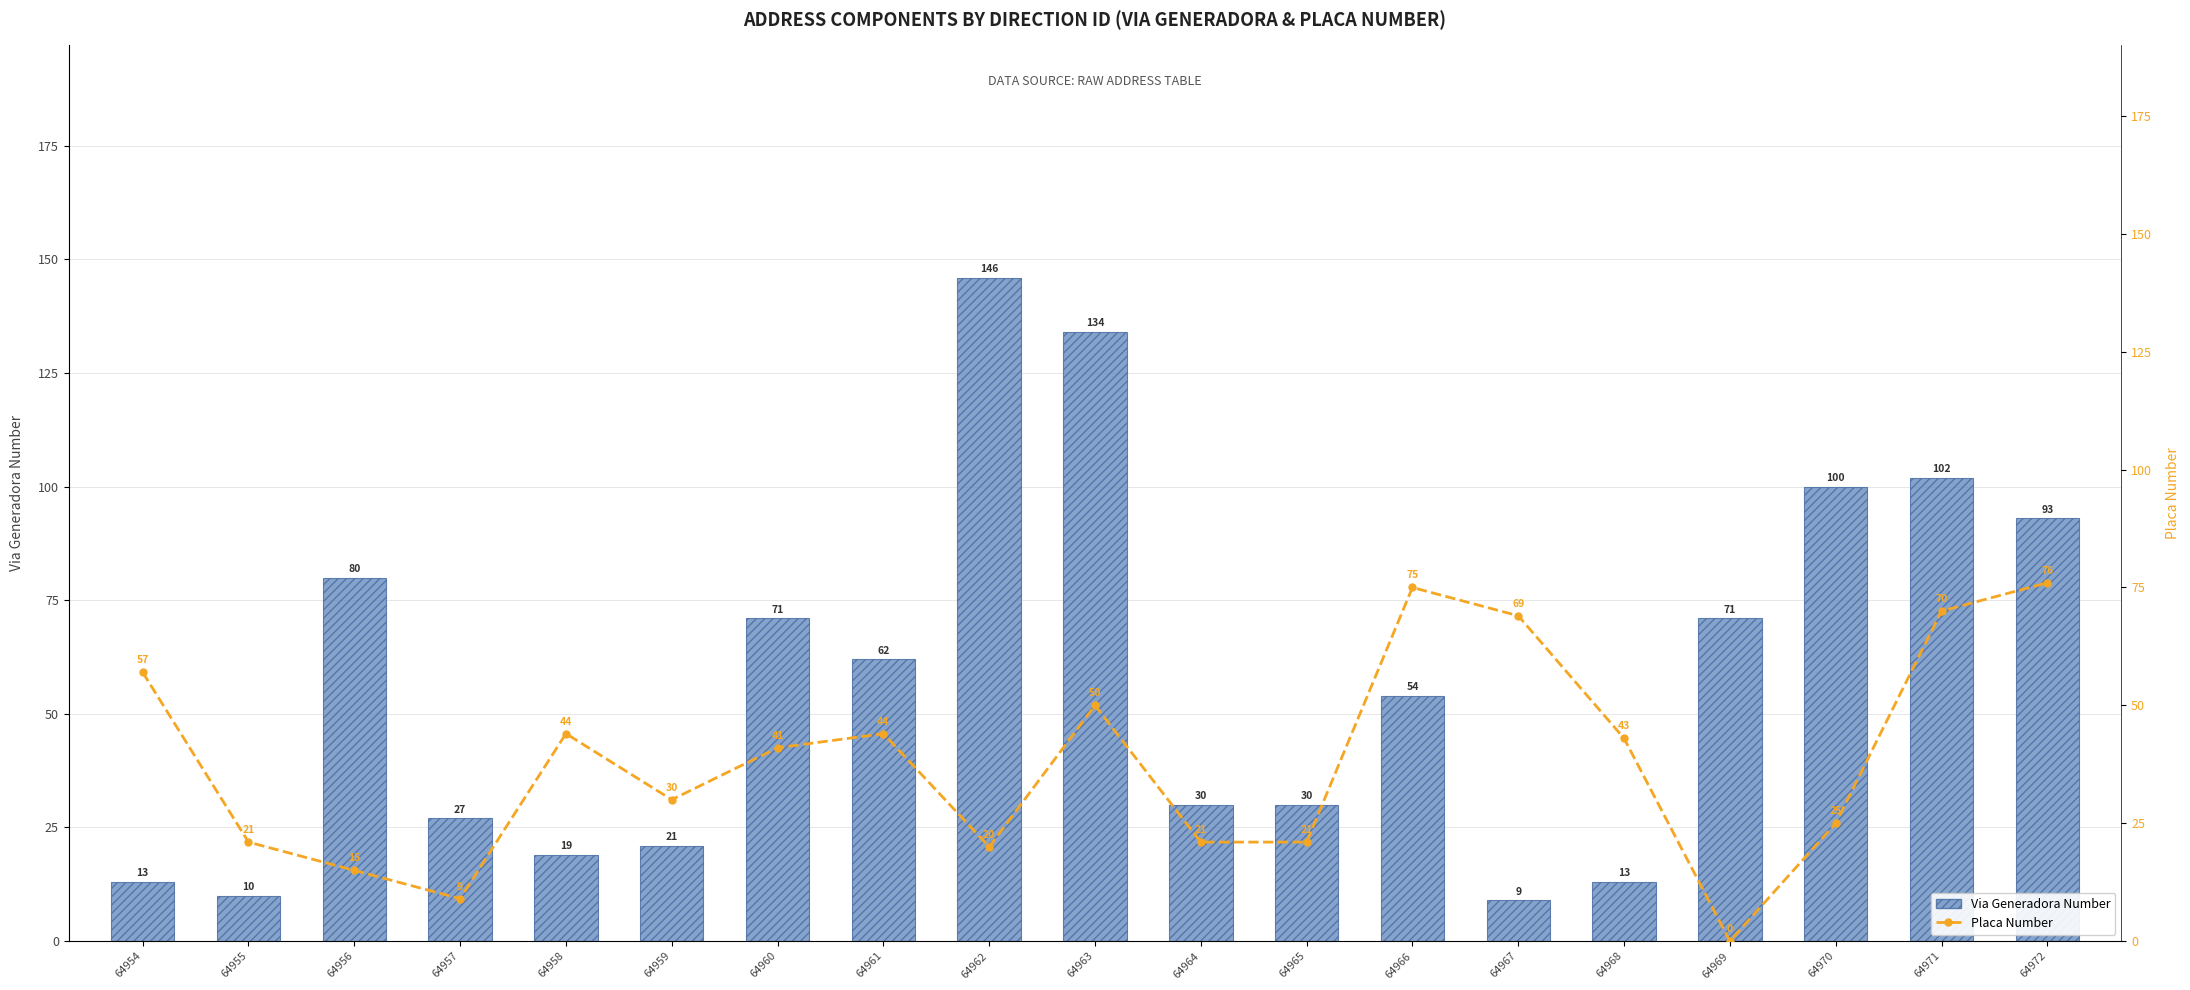

Reading right to left, what are all the values shown in this chart?

Via Generadora Number: 93	102	100	71	13	9	54	30	30	134	146	62	71	21	19	27	80	10	13
Placa Number: 76	70	25	0	43	69	75	21	21	50	20	44	41	30	44	9	15	21	57